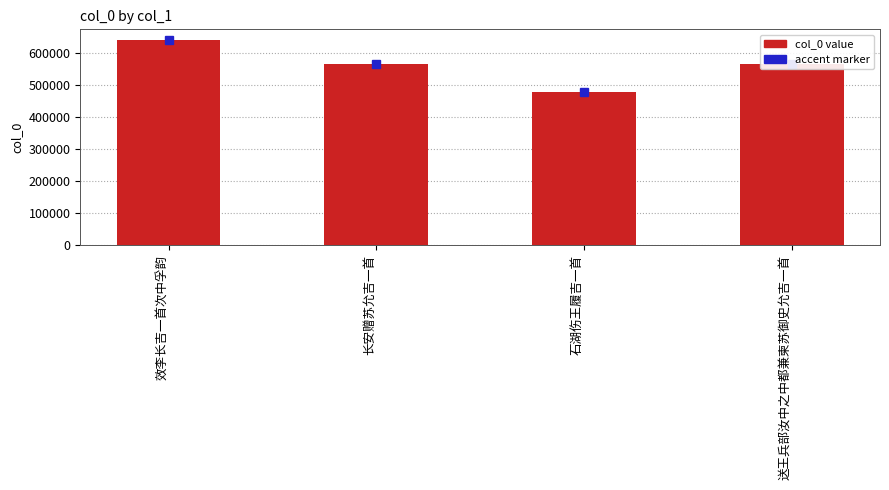

Are the bars horizontal?

No